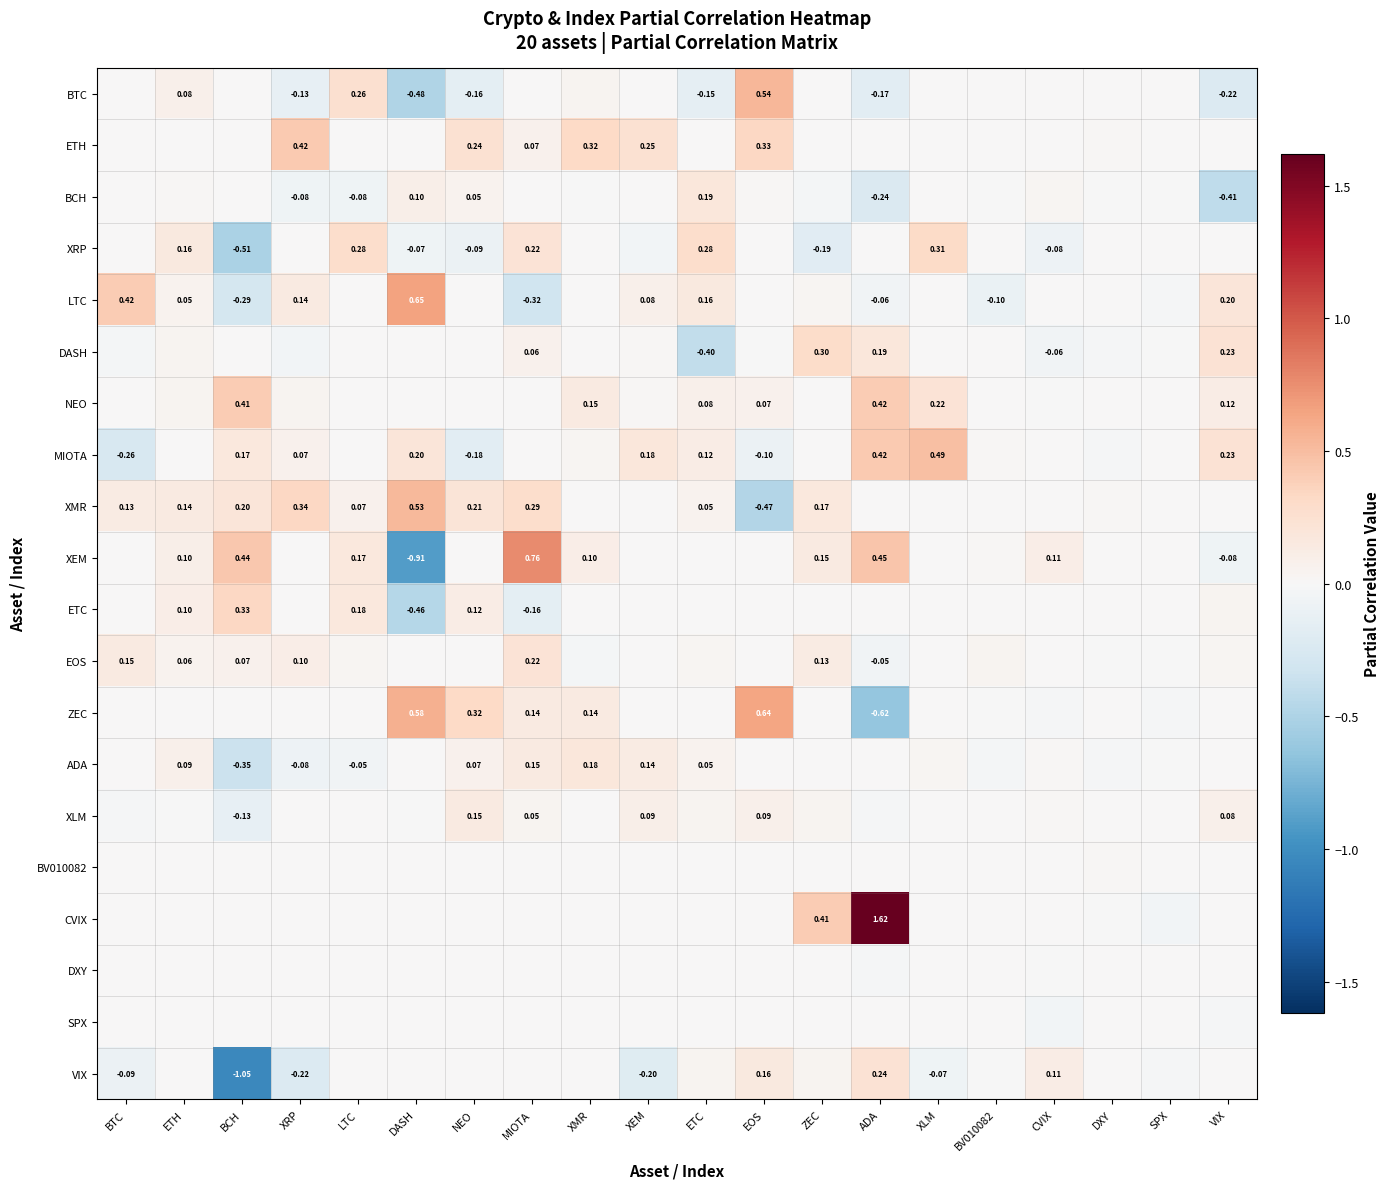

List the series in order of their peak value, highest first.

CVIX, XEM, LTC, ZEC, BTC, XMR, MIOTA, ETH, NEO, ETC, XRP, DASH, VIX, EOS, BCH, ADA, XLM, BV010082, DXY, SPX